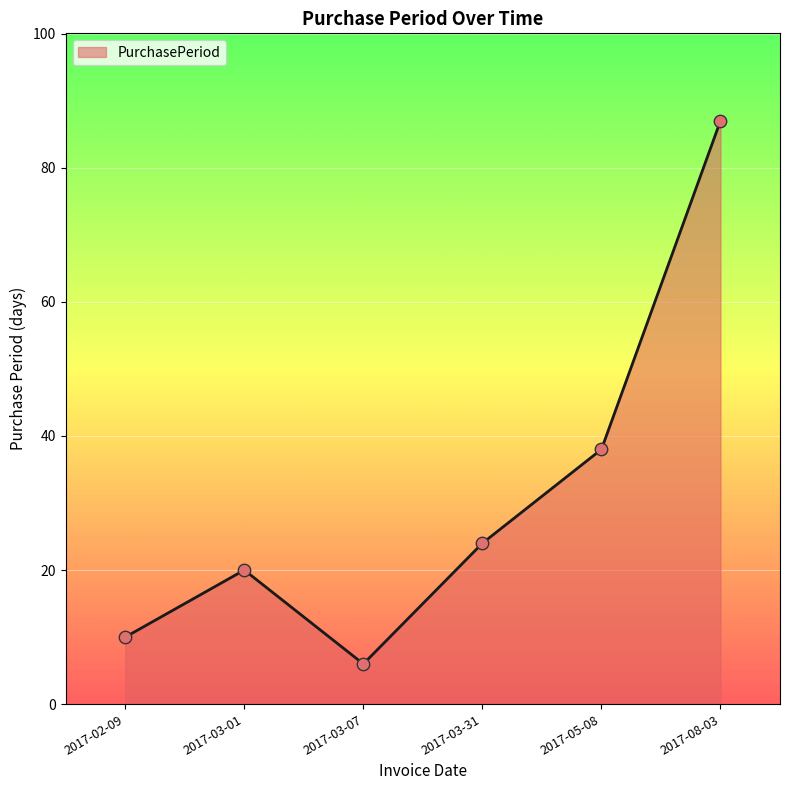

Between 2017-03-01 and 2017-08-03, which is larger?

2017-08-03